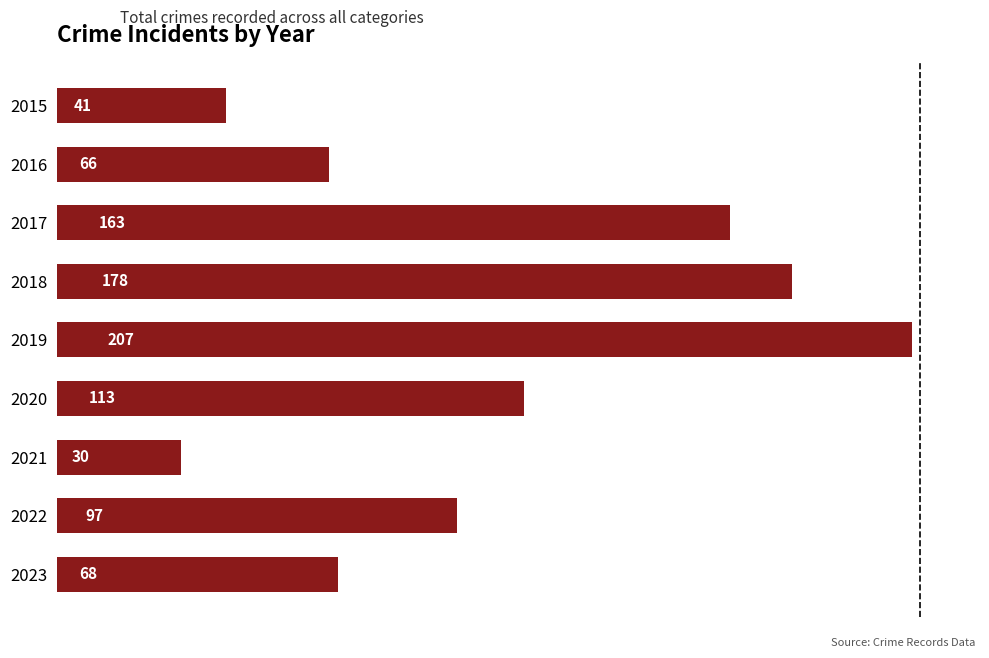

How many categories are shown in the chart?

9